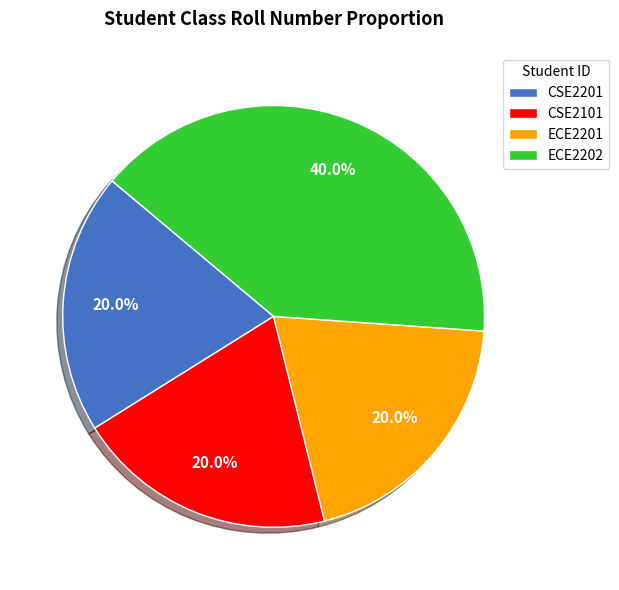

The CSE2201 slice represents 12% of the pie. True or false?

False